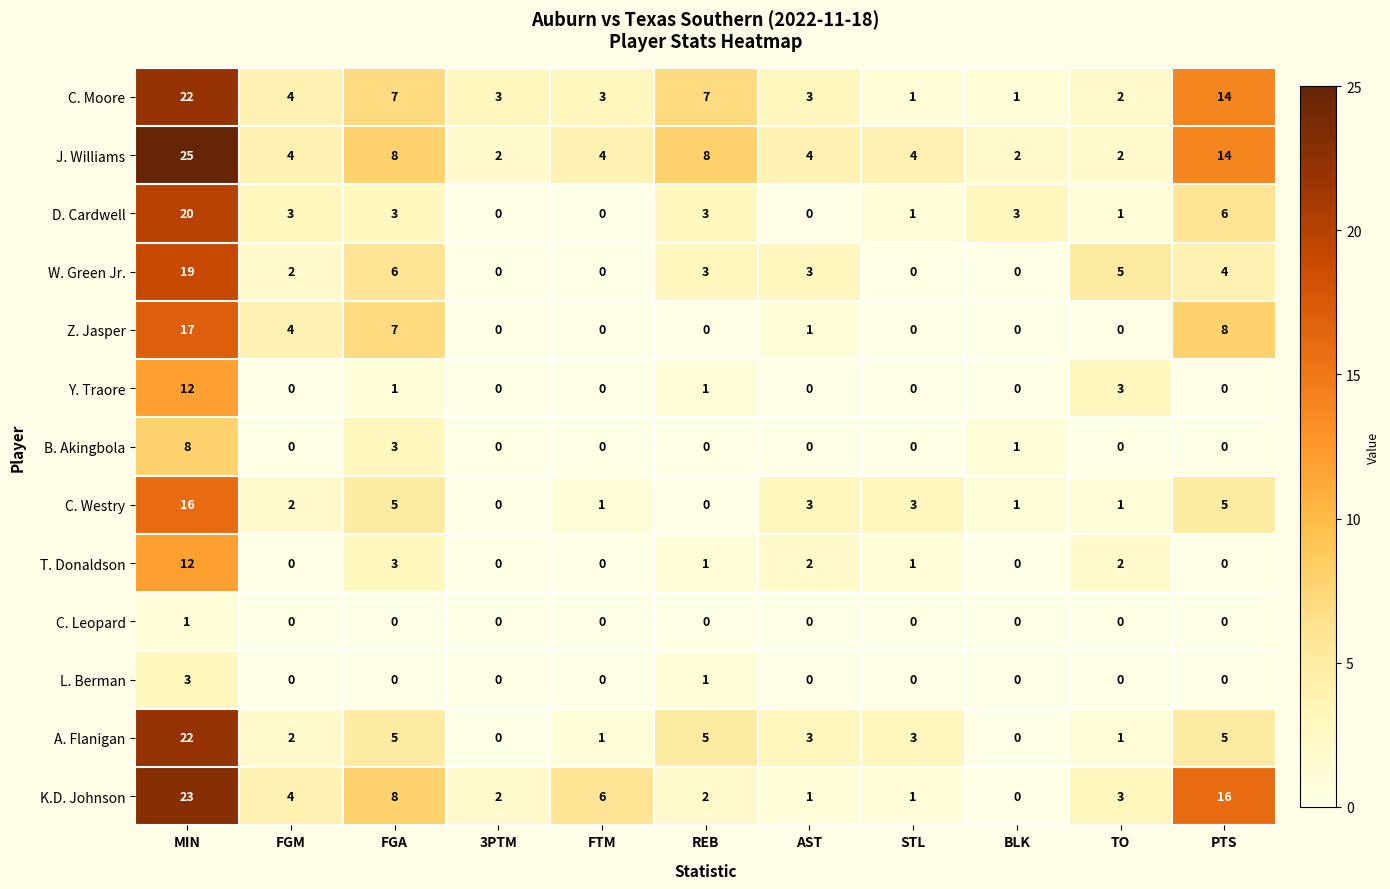

True or false: C. Leopard has a value of -1 at FGA.

False